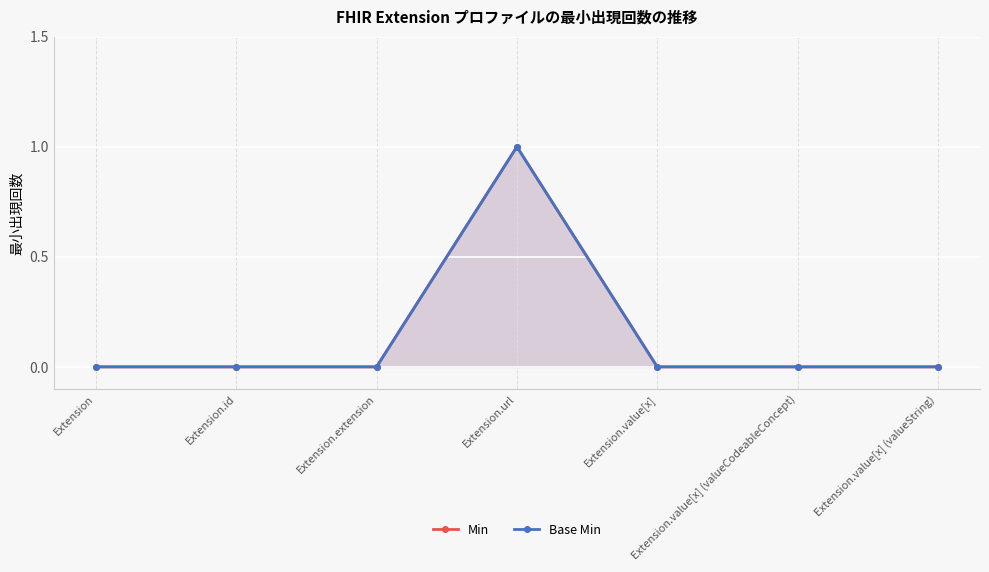

Count the Base Min values in the range 0 to 1.

7